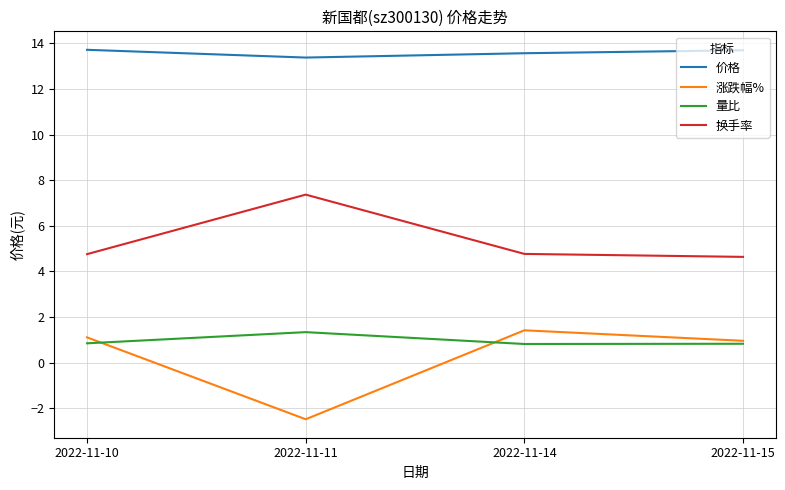

Is the value of 价格 at 2022-11-11 greater than the value of 换手率 at 2022-11-15?

Yes